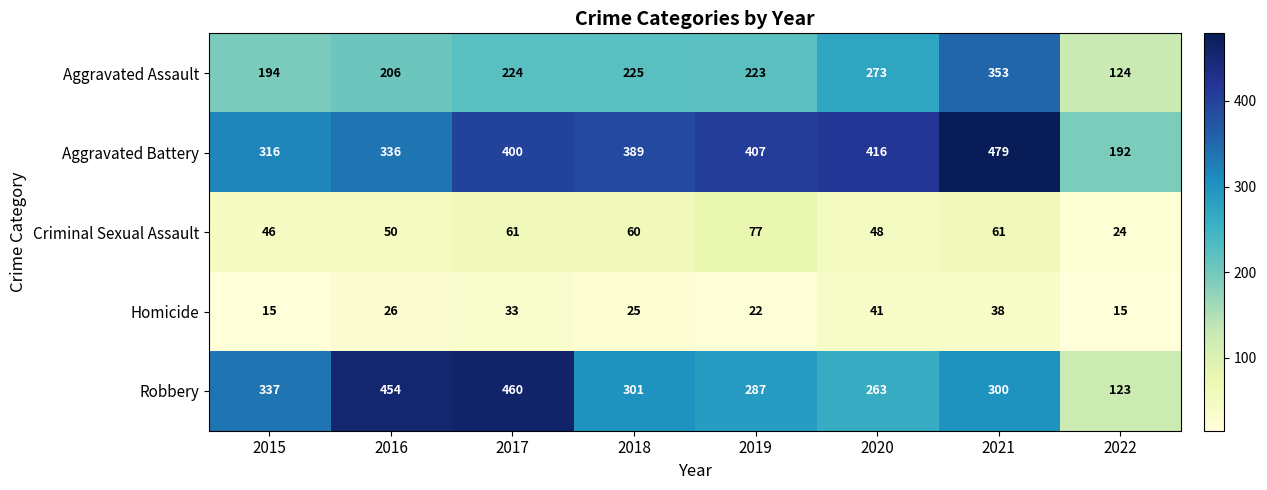

Read the Robbery value at 2017, to the nearest 10.

460